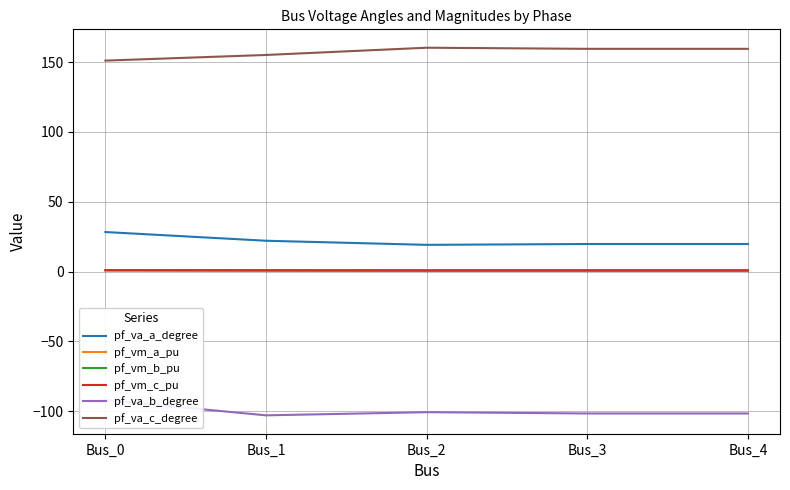

Count the pf_vm_c_pu values in the range 0 to 1.

5